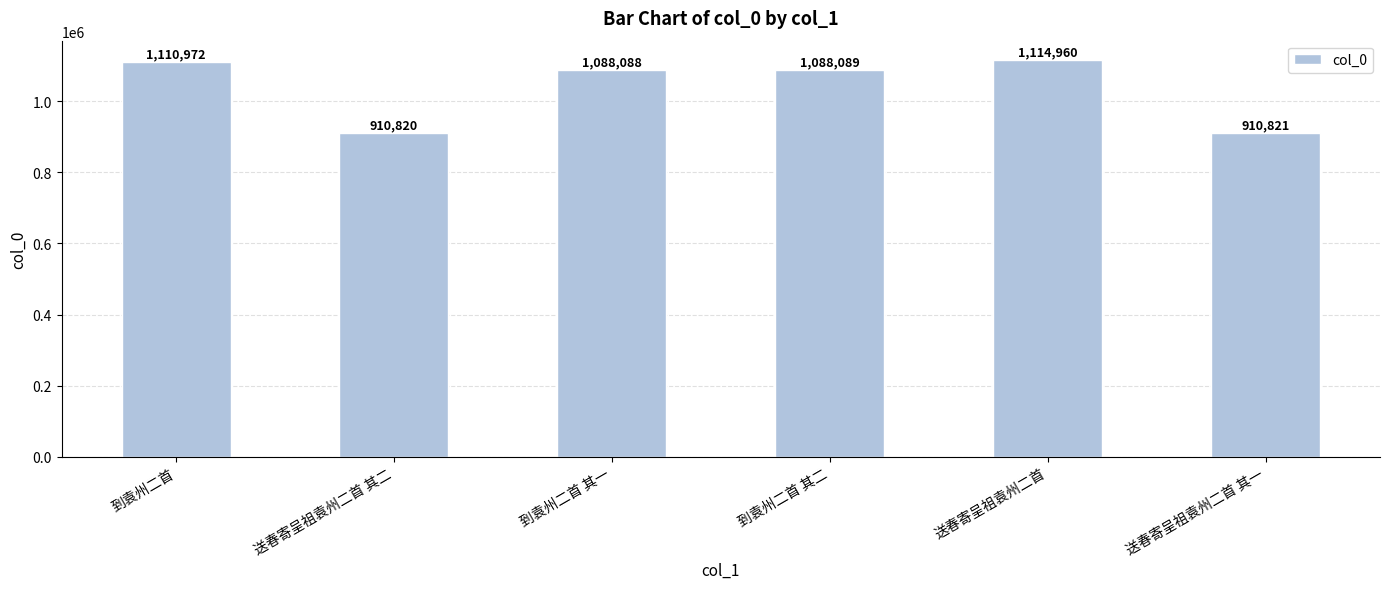

What is the value of the 3rd bar from the left?

1088088